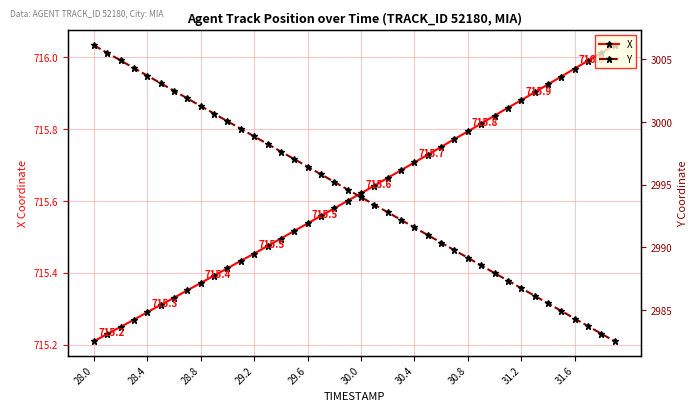

What is the highest value of the Y series?

3006.1